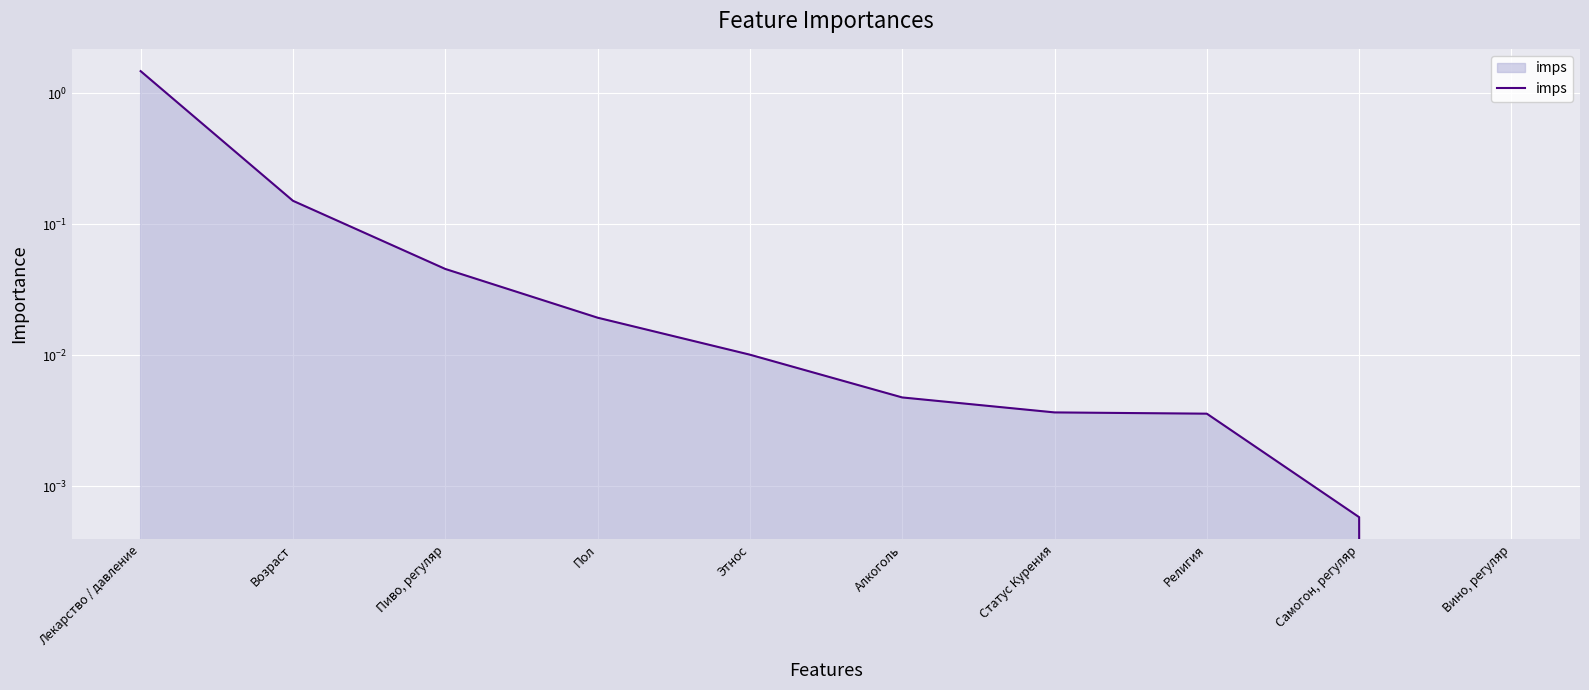

The chart shows a value of 0.0 at Алкоголь. True or false?

True